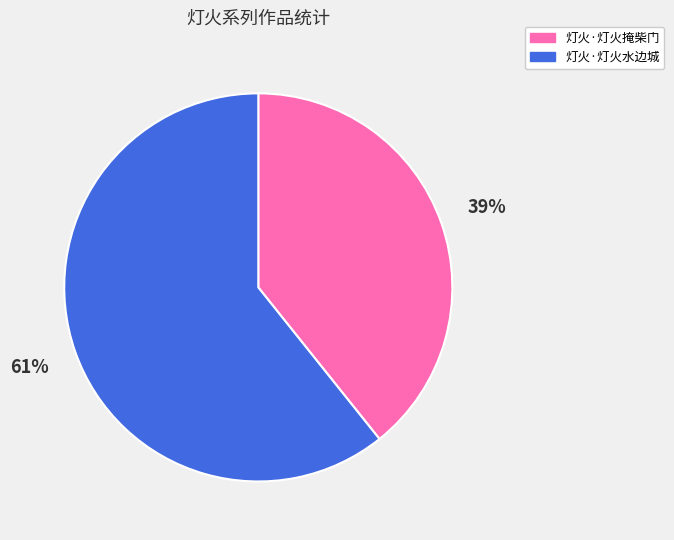

The 灯火·灯火水边城 slice represents 74% of the pie. True or false?

False